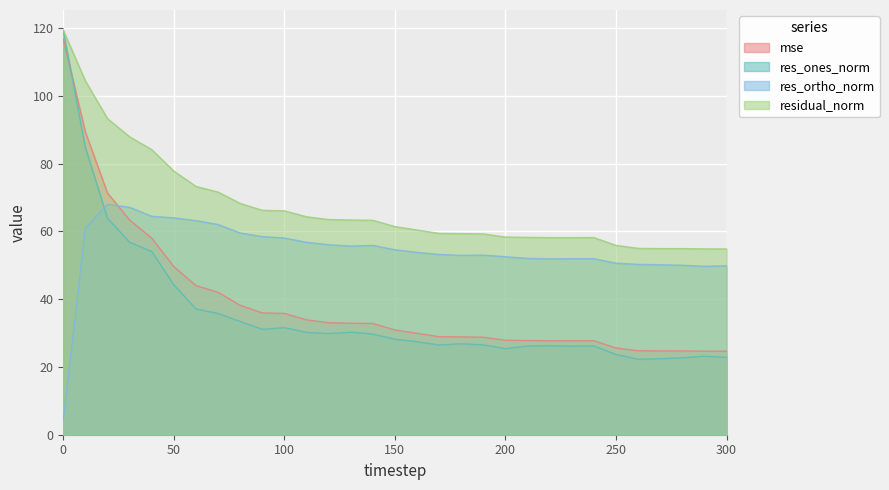

What is the value of the res_ortho_norm point at the 5th from the left?

64.5